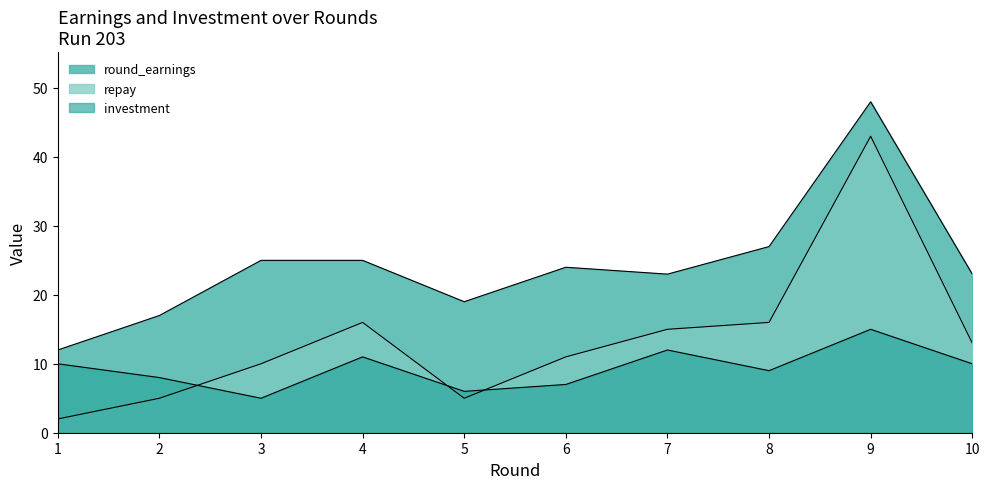

How many lines are shown in the chart?

3